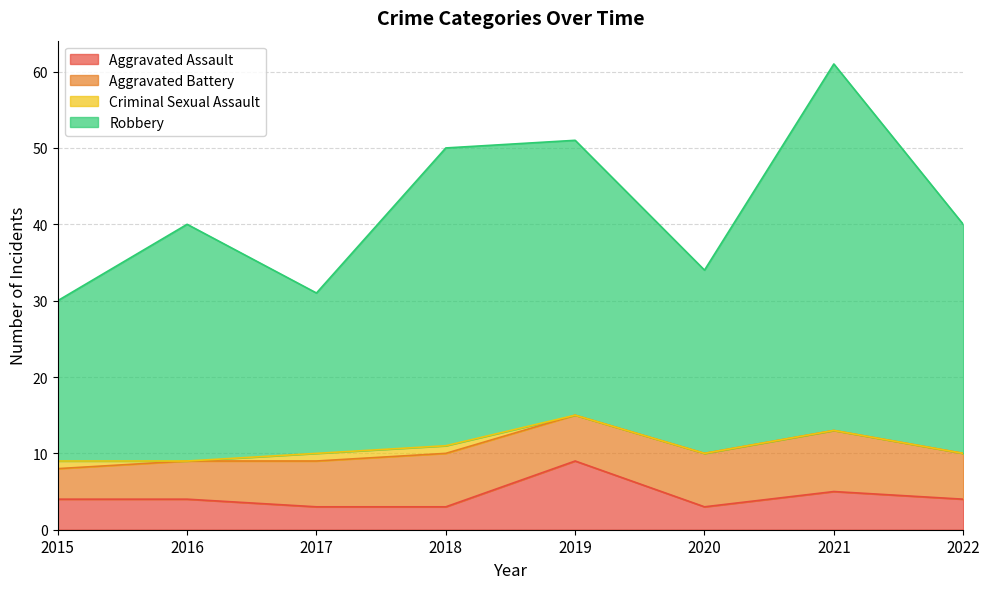

At how many categories does at least one series exceed 58?

1